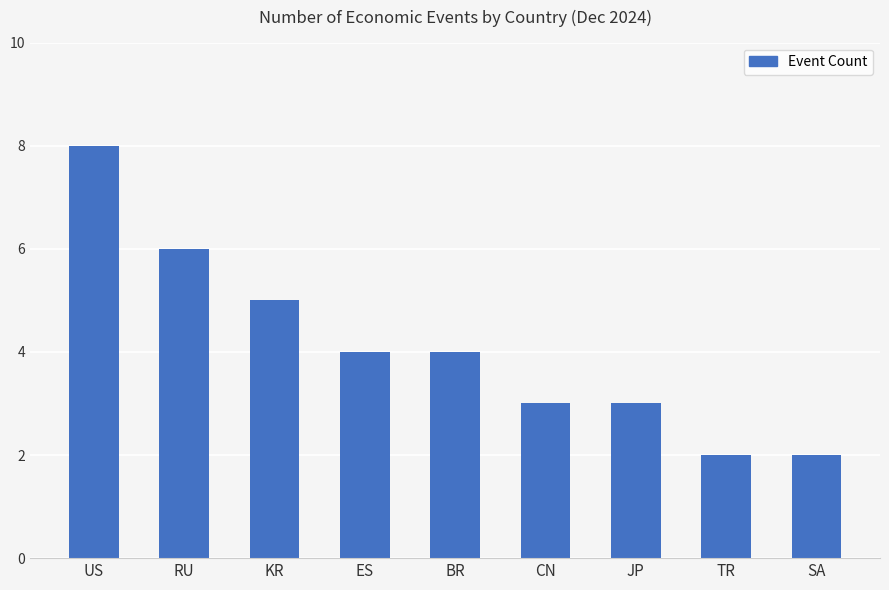

What is the greatest value displayed?

8